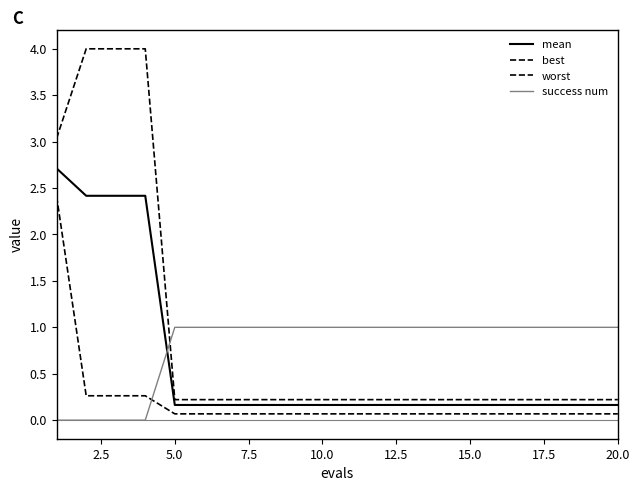

Reading left to right, what are all the values shown in this chart?

mean: 2.7	2.4	2.4	2.4	0.2	0.2	0.2	0.2	0.2	0.2	0.2	0.2	0.2	0.2	0.2	0.2	0.2	0.2	0.2	0.2
best: 2.4	0.3	0.3	0.3	0.1	0.1	0.1	0.1	0.1	0.1	0.1	0.1	0.1	0.1	0.1	0.1	0.1	0.1	0.1	0.1
worst: 3.0	4.0	4.0	4.0	0.2	0.2	0.2	0.2	0.2	0.2	0.2	0.2	0.2	0.2	0.2	0.2	0.2	0.2	0.2	0.2
success num: 0.0	0.0	0.0	0.0	1.0	1.0	1.0	1.0	1.0	1.0	1.0	1.0	1.0	1.0	1.0	1.0	1.0	1.0	1.0	1.0